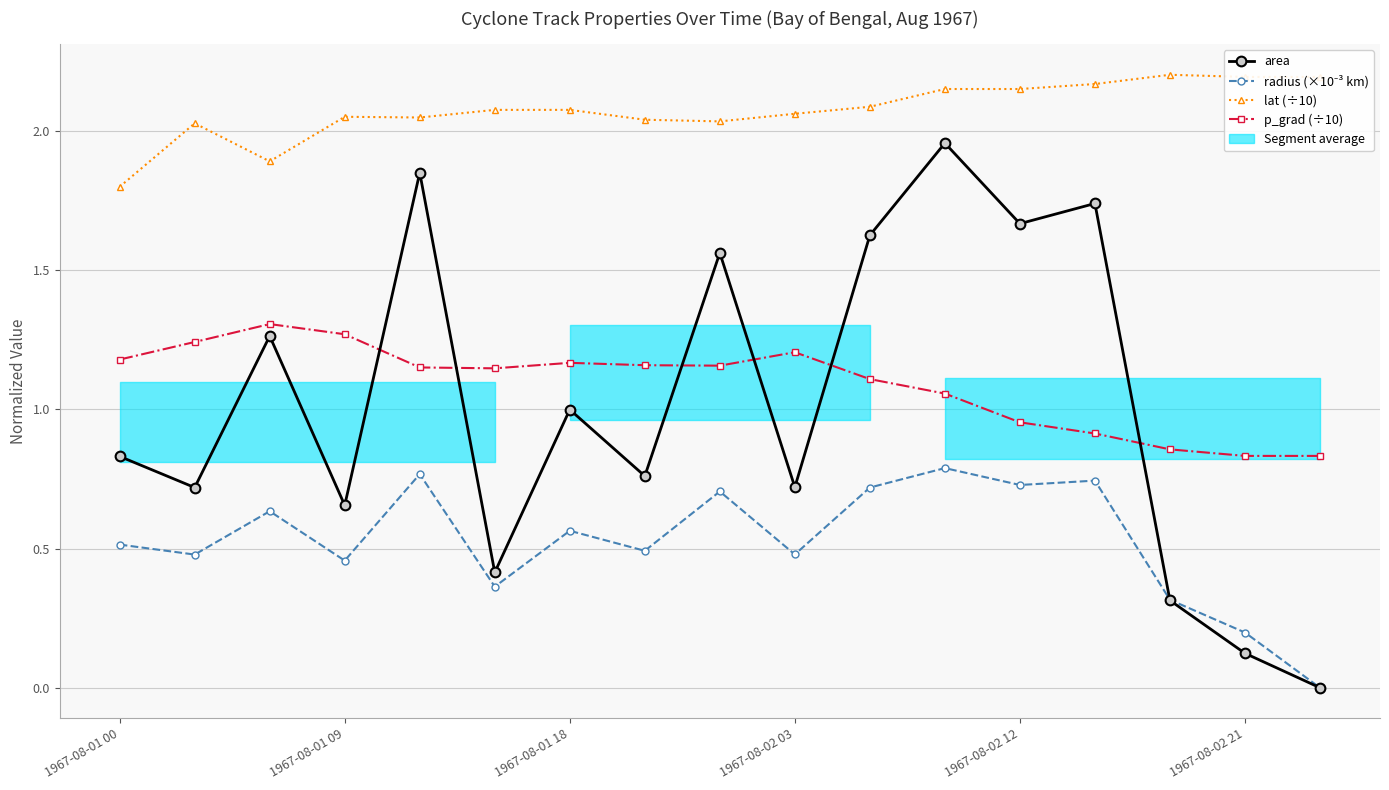

Reading left to right, transcribe all the data shown in this chart.

area: 0.8	0.7	1.3	0.7	1.9	0.4	1.0	0.8	1.6	0.7	1.6	2.0	1.7	1.7	0.3	0.1	0.0
radius (×10⁻³ km): 0.5	0.5	0.6	0.5	0.8	0.4	0.6	0.5	0.7	0.5	0.7	0.8	0.7	0.7	0.3	0.2	0.0
lat (÷10): 1.8	2.0	1.9	2.1	2.0	2.1	2.1	2.0	2.0	2.1	2.1	2.2	2.2	2.2	2.2	2.2	2.2
p_grad (÷10): 1.2	1.2	1.3	1.3	1.2	1.1	1.2	1.2	1.2	1.2	1.1	1.1	1.0	0.9	0.9	0.8	0.8